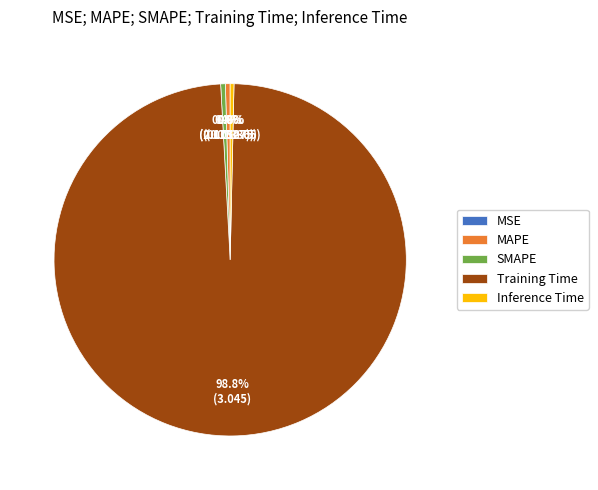

True or false: Inference Time accounts for 0% of the total.

True